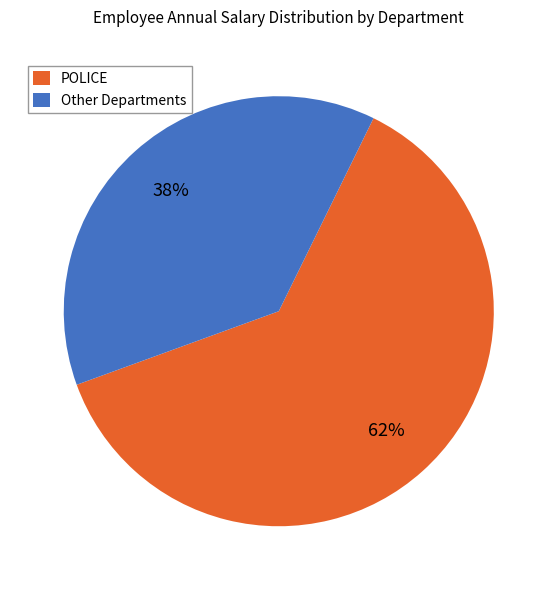

Is the sum of Other Departments and POLICE greater than half?

Yes